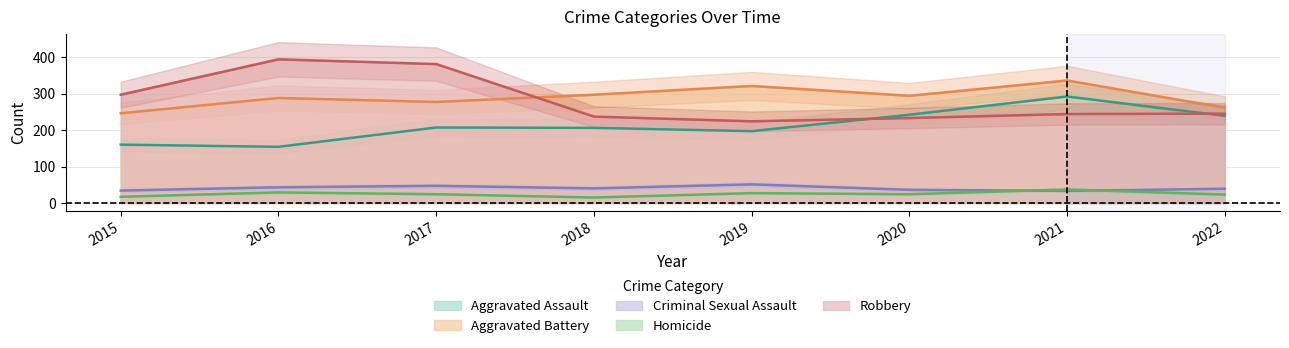

Where is the first local minimum for Robbery?

2019